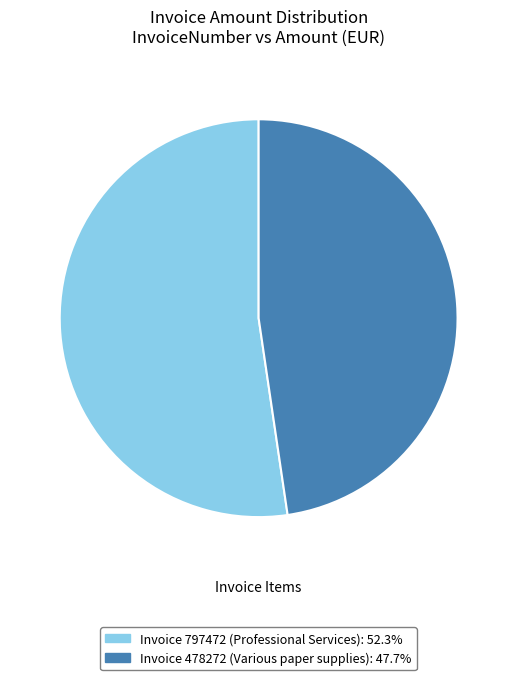

Does any single category account for the majority?

Yes